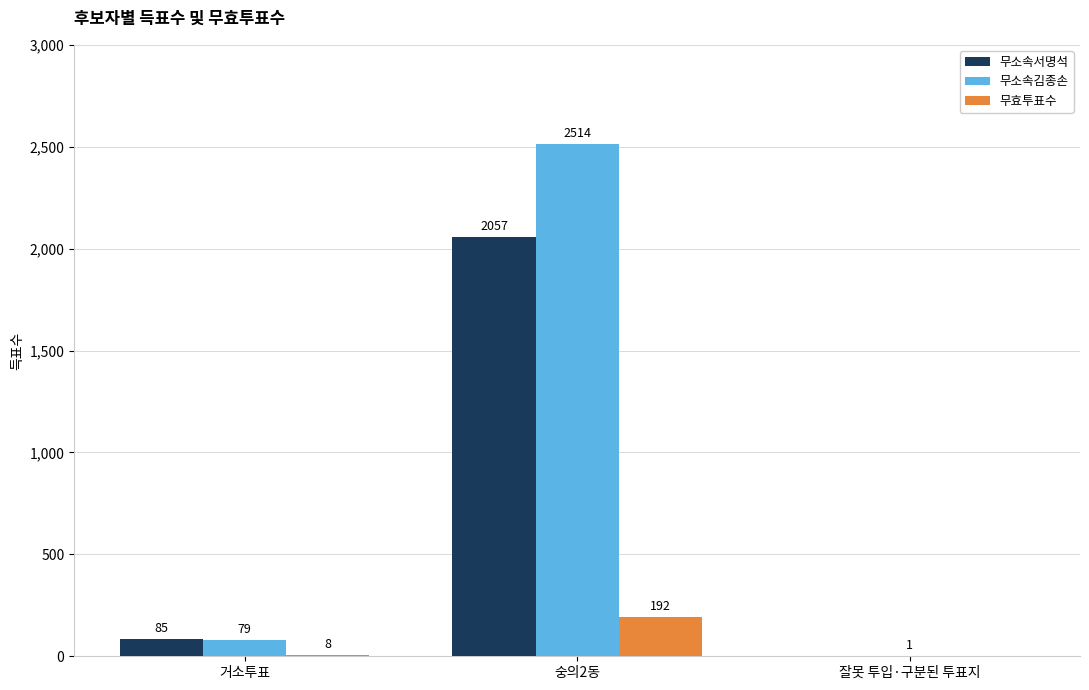

Which series has the largest range (max minus min)?

무소속김종손